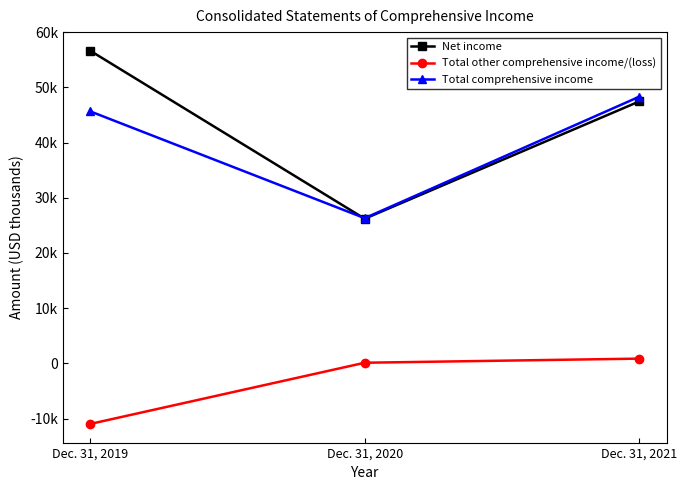

Rank the series at Dec. 31, 2021 from lowest to highest value.

Total other comprehensive income/(loss), Net income, Total comprehensive income